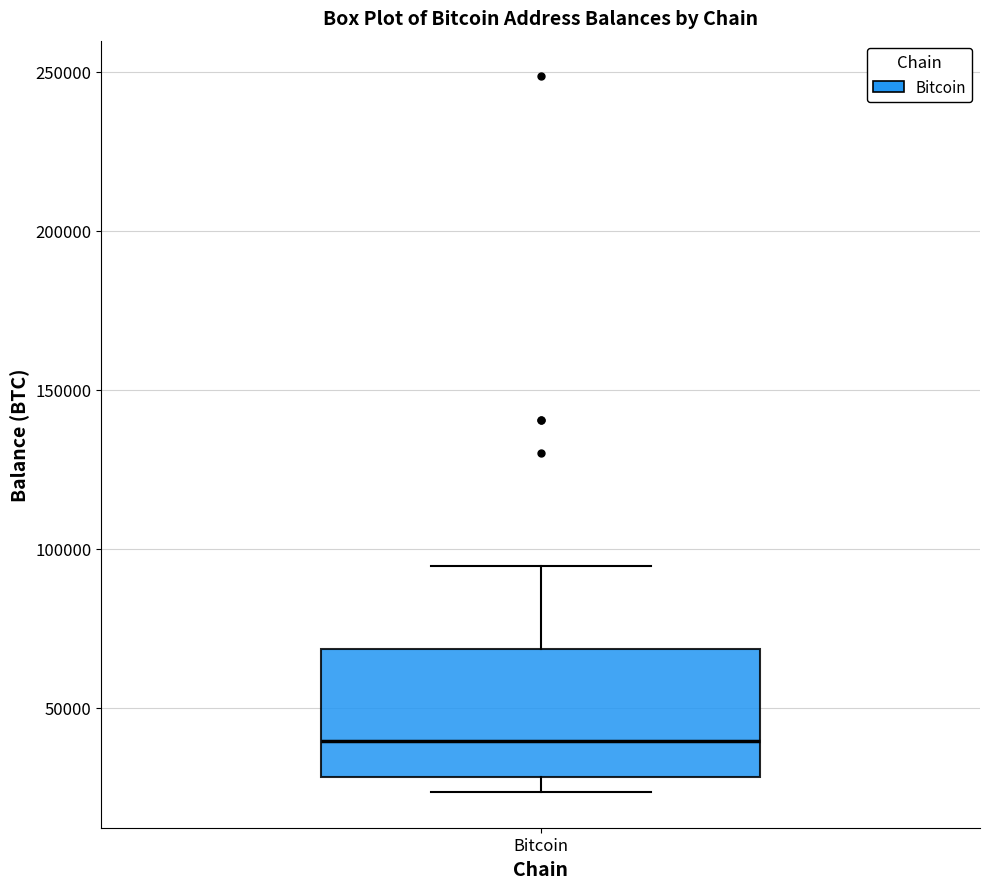

Read this box plot against the y-axis: the position of the median line, the range covered by the box, and the ends of both whiskers. The values are not printed on the chart, so give them approximately, as read against the axis.

median 40000, box 30000 to 70000, whiskers 25000 to 95000